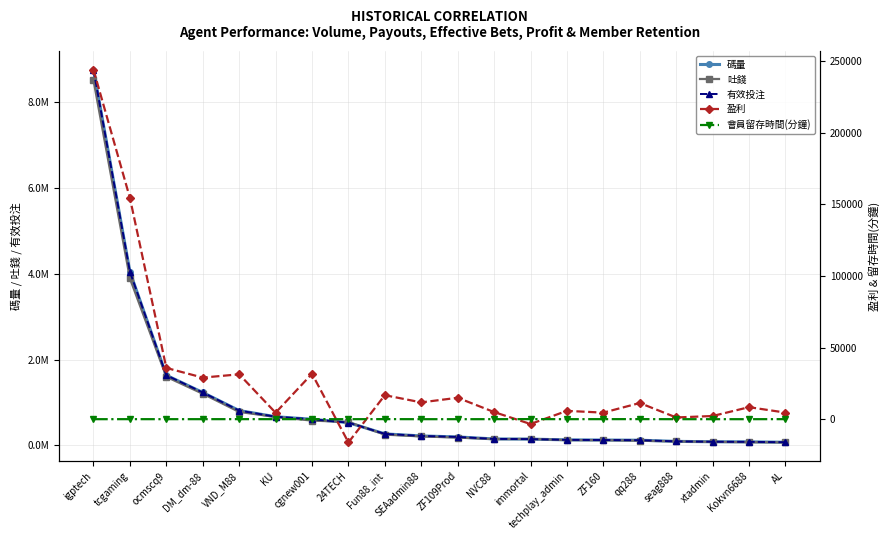

What is the sum of the 盈利 values at ZF160 and KU?

9122.3